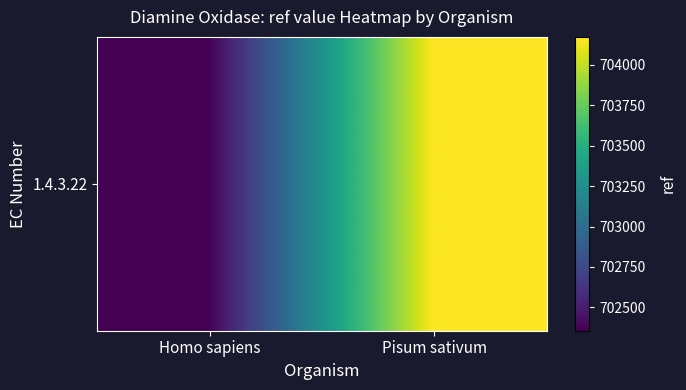

List the labels in order of value, smallest first.

Homo sapiens, Pisum sativum